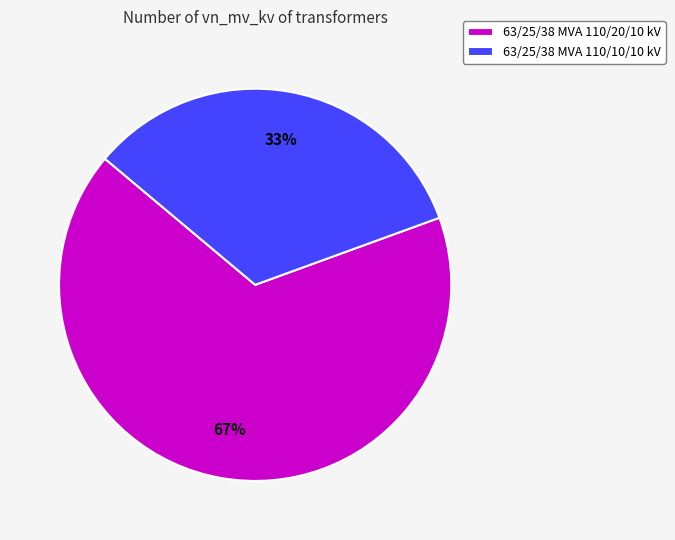

Does any single category account for the majority?

Yes